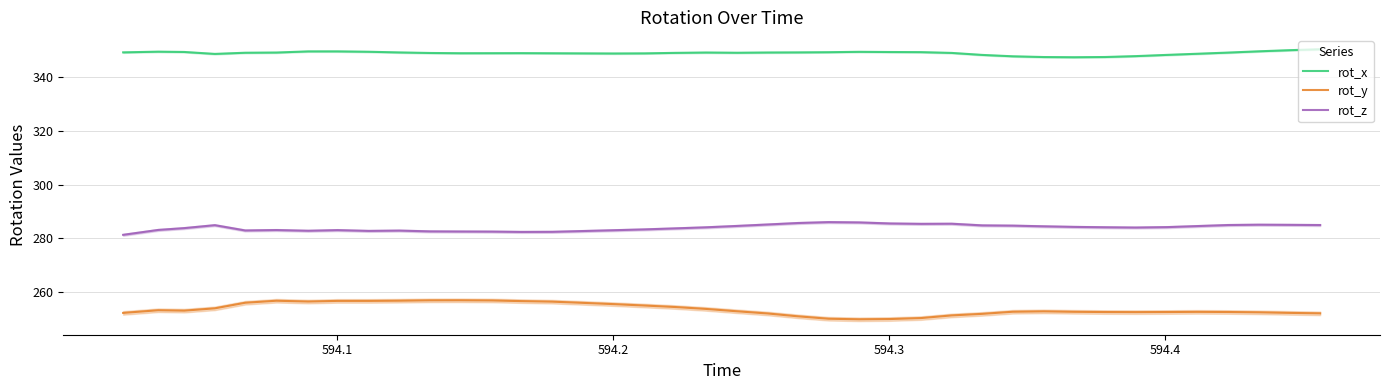

What is the highest value of the rot_x series?

350.5